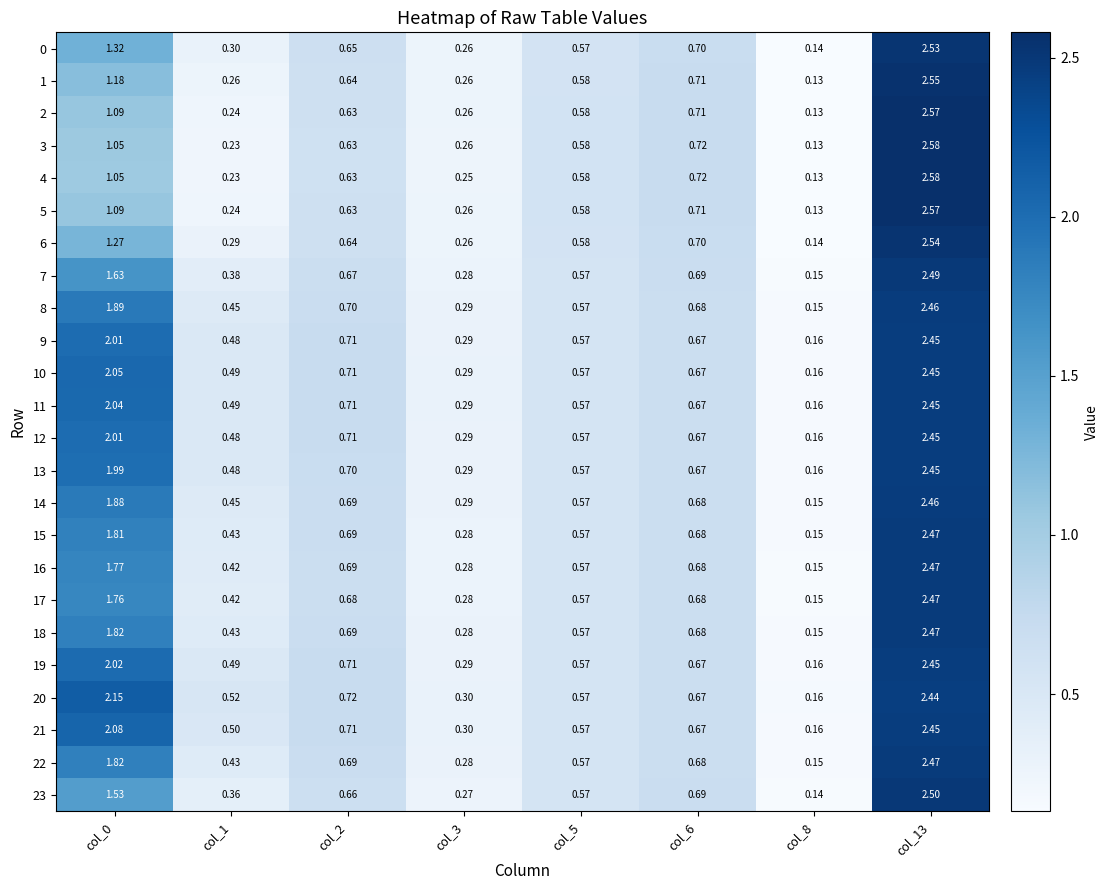

At col_3, list the series in order from largest to smallest.

20, 21, 10, 11, 19, 12, 9, 13, 8, 14, 18, 22, 15, 16, 17, 7, 23, 0, 6, 1, 2, 5, 3, 4